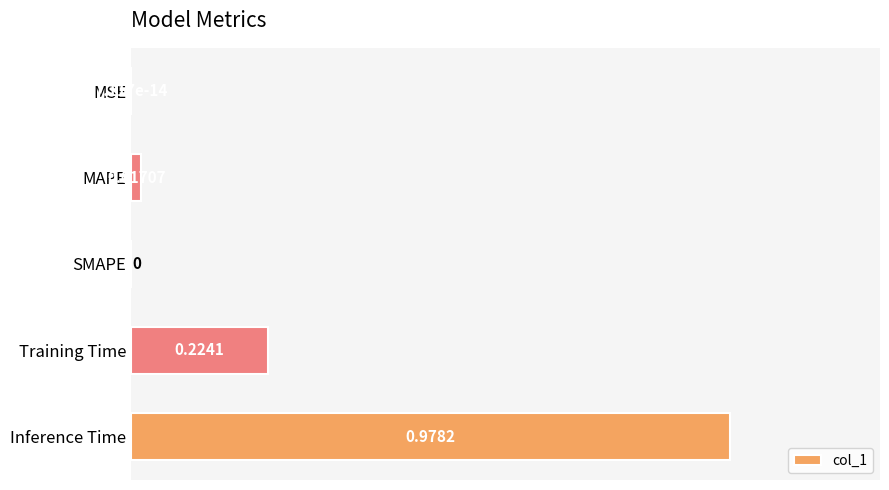

What is the sum of all values?

1.2